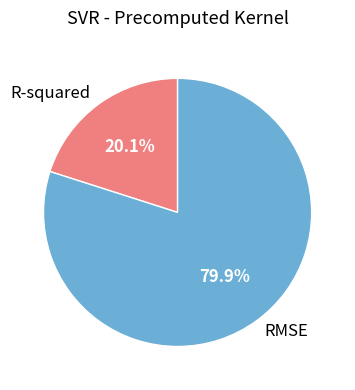

Is it true that RMSE is 90% of the pie?

False